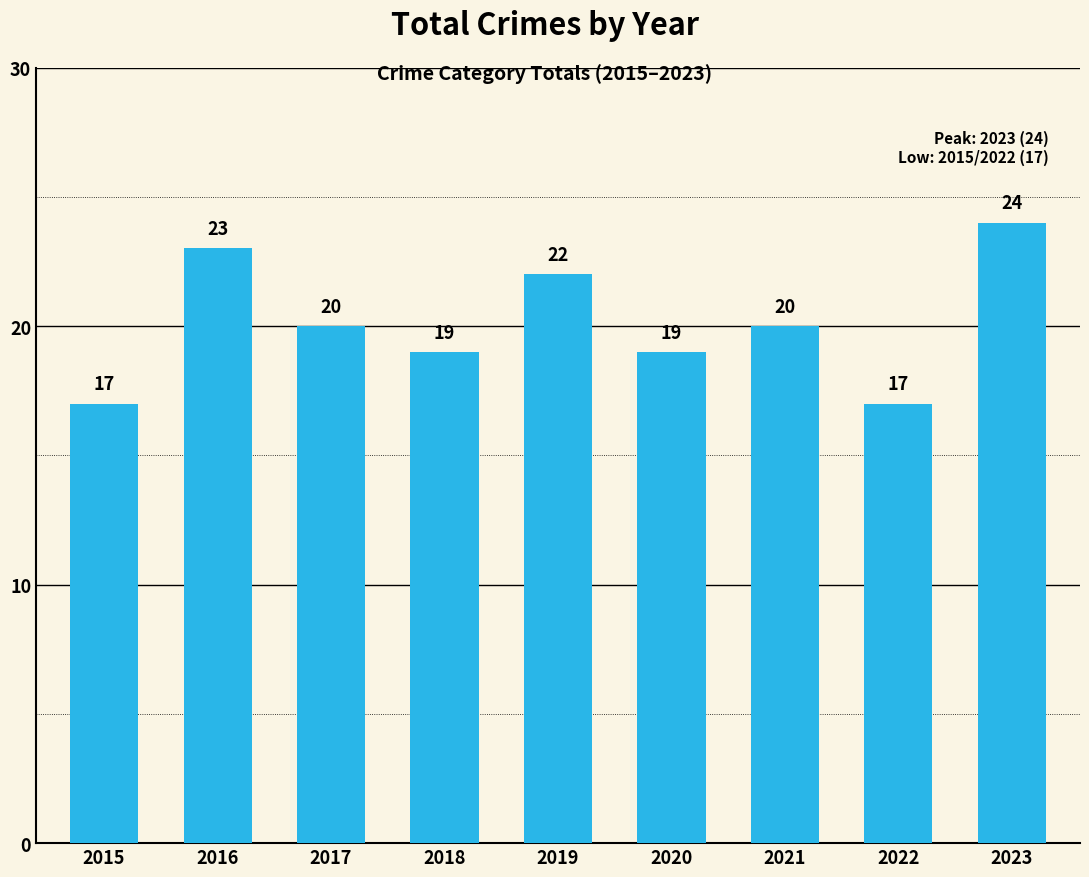

What is the sum of the values at 2017 and 2019?

42